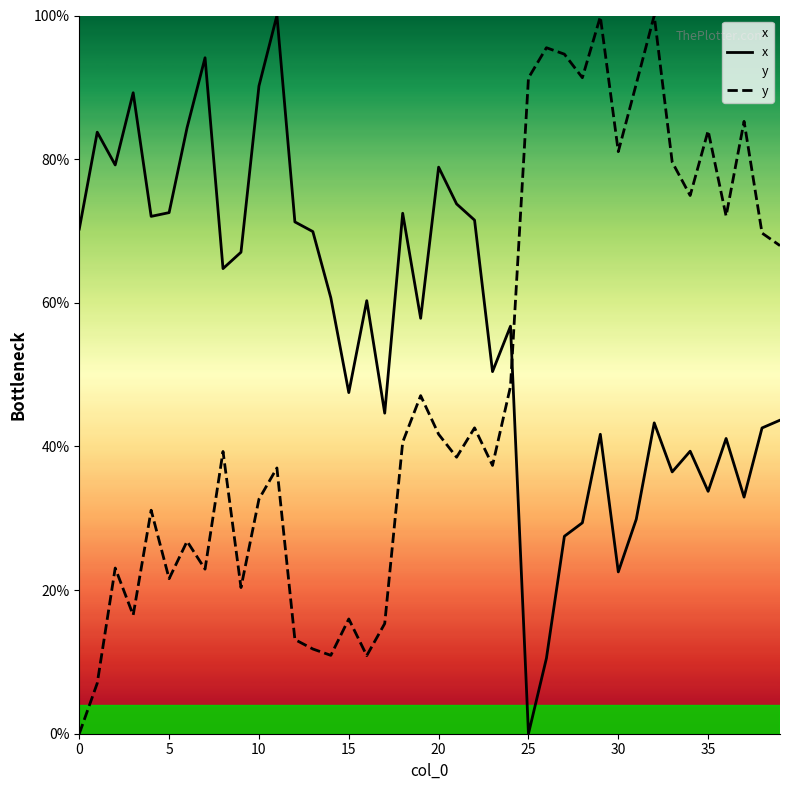

Which category has the highest value across all series?

11